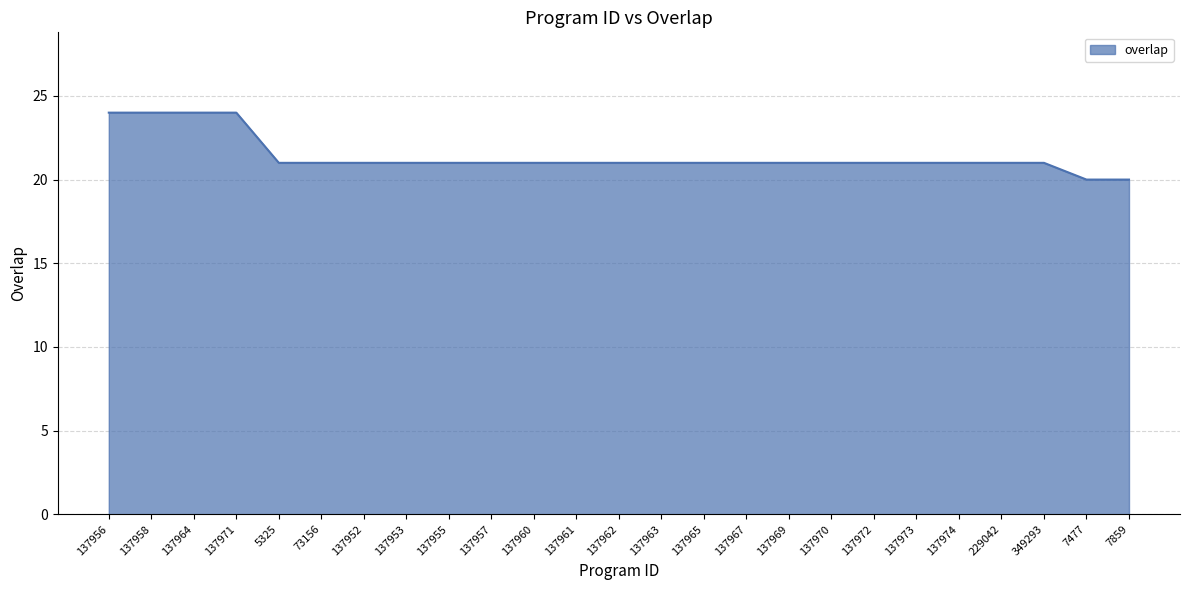

What is the minimum value shown in the chart?

20